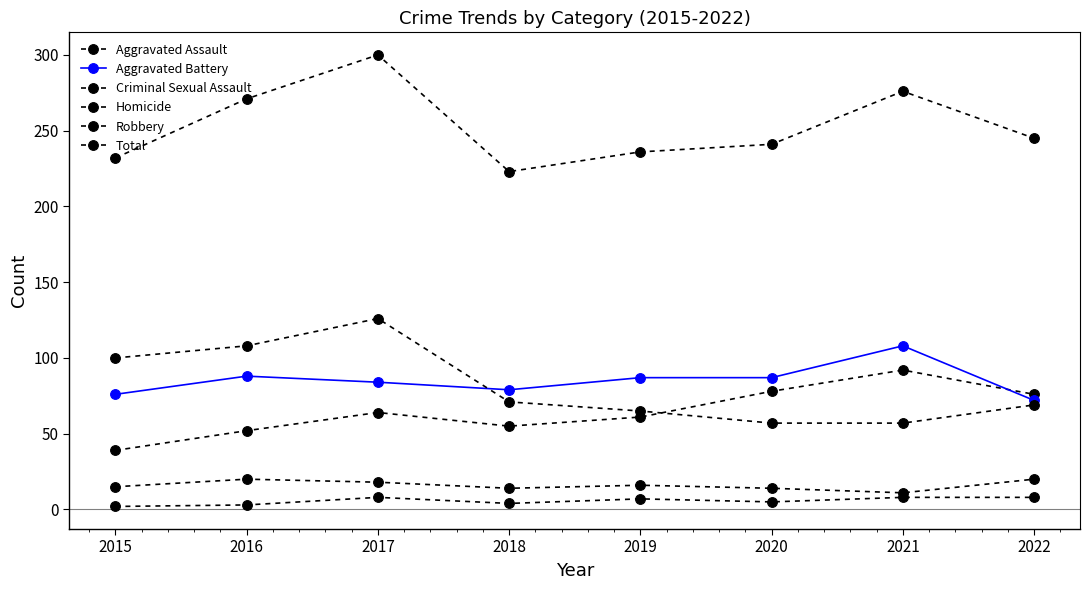

In Criminal Sexual Assault, how many points are lower than both neighbors (excluding endpoints)?

2